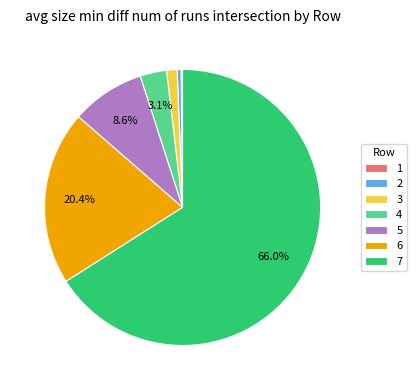

Between 5 and 7, which is larger?

7